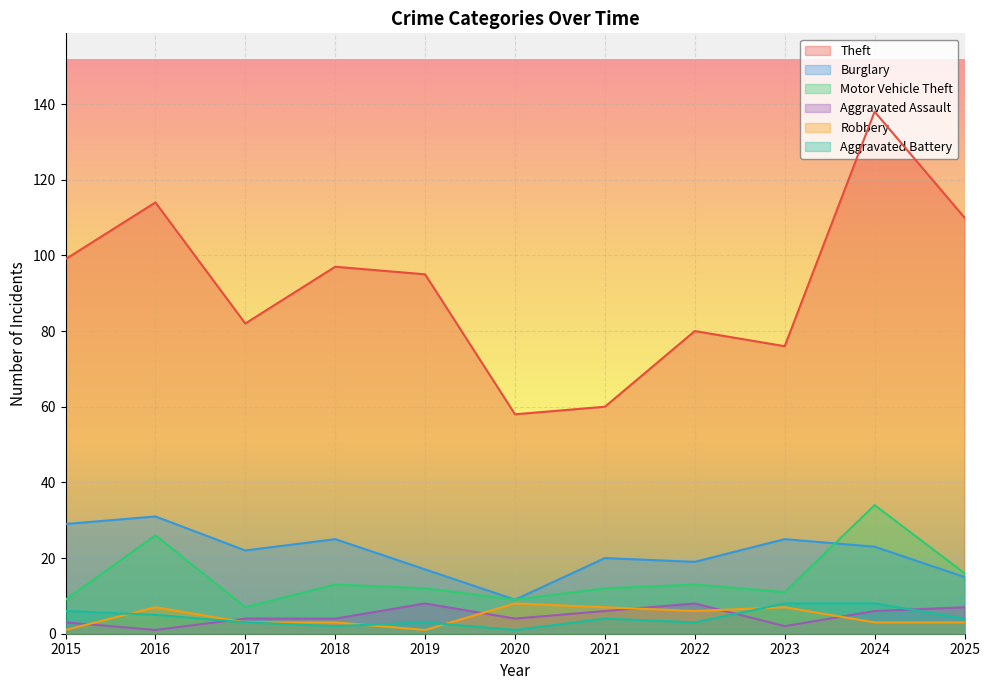

What is the minimum value for Motor Vehicle Theft?

7